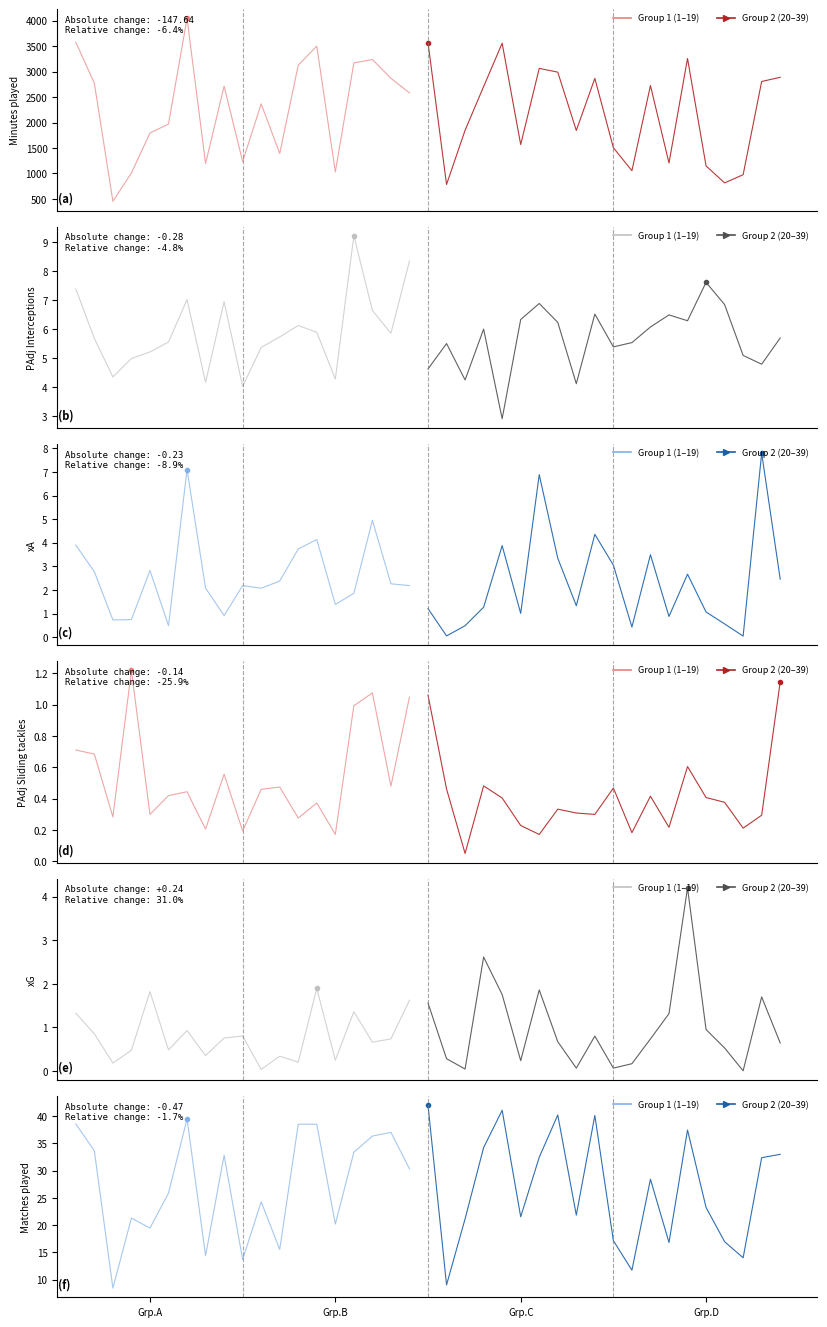

How many lines are shown in the chart?

6